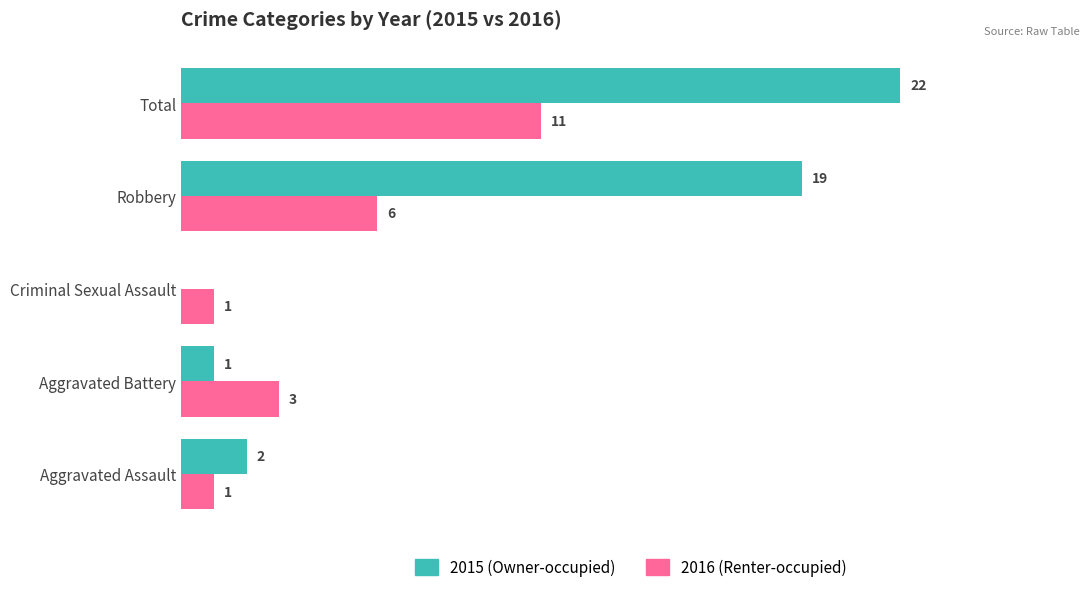

What is the total value across all series at Robbery?

25